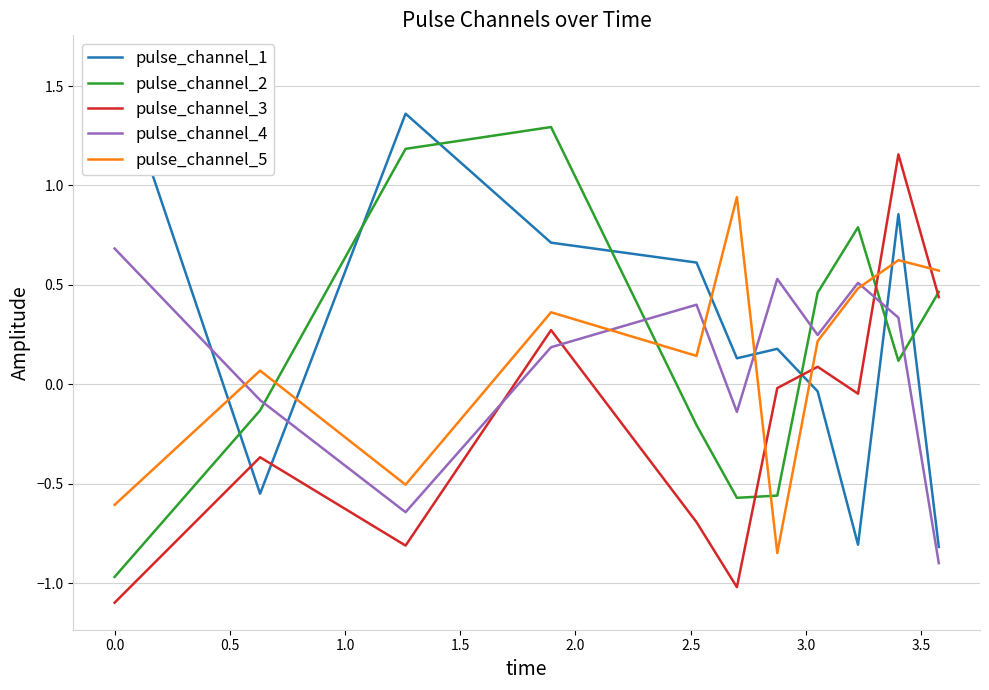

What is the highest value of the pulse_channel_4 series?

0.7